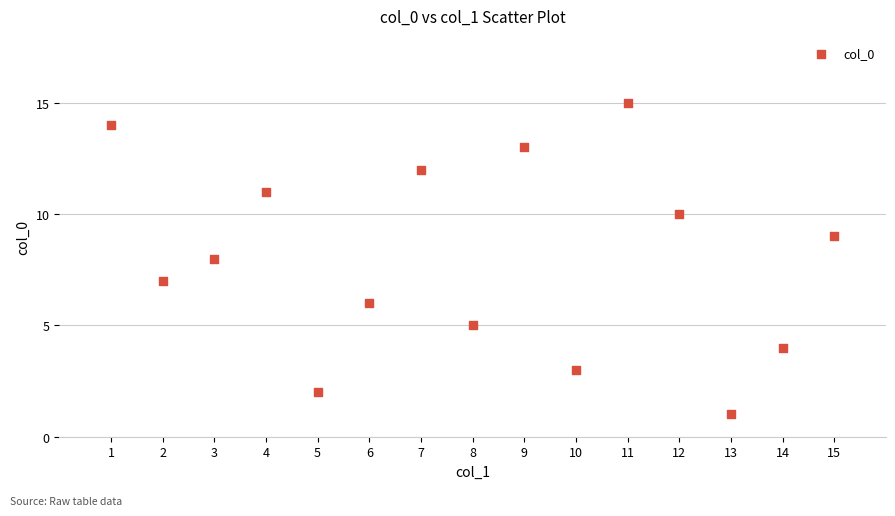

What is the range of Y values (max minus min)?

14